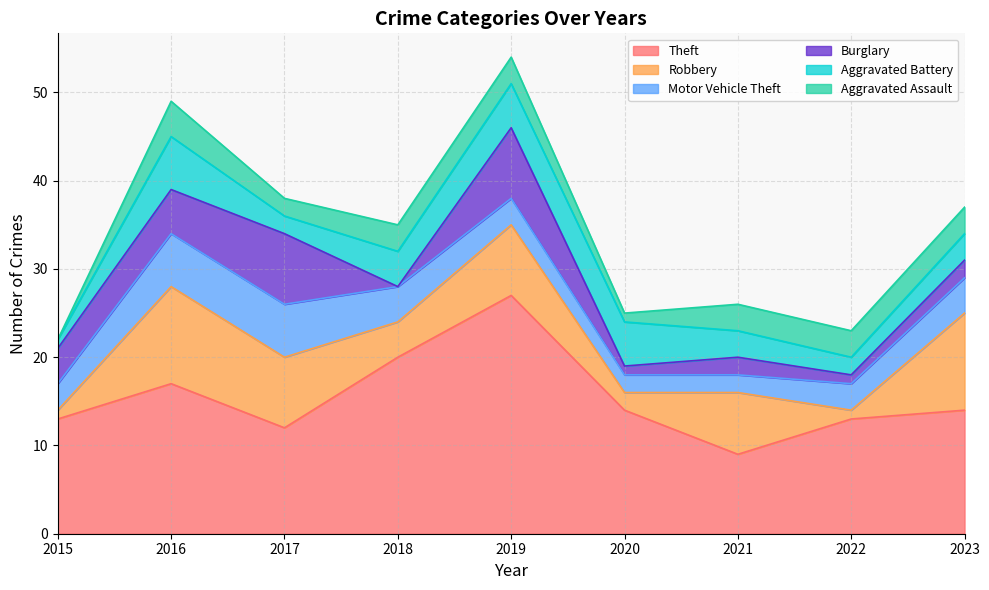

Is the value of Aggravated Assault at 2022 greater than the value of Motor Vehicle Theft at 2015?

No